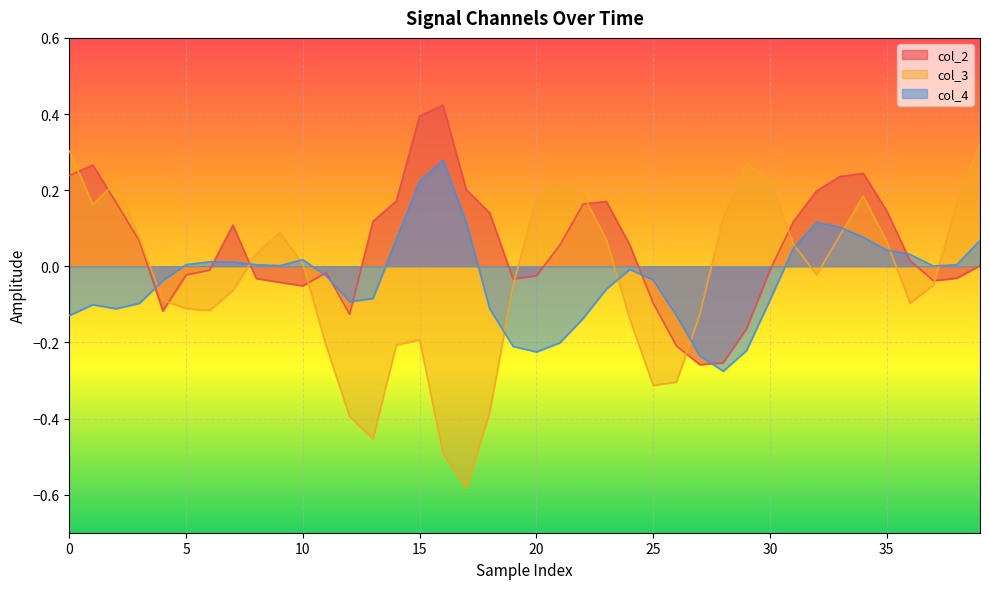

Reading right to left, what are all the values shown in this chart?

col_2: 0.0	-0.0	-0.0	0.0	0.1	0.2	0.2	0.2	0.1	-0.0	-0.2	-0.3	-0.3	-0.2	-0.1	0.1	0.2	0.2	0.1	-0.0	-0.0	0.1	0.2	0.4	0.4	0.2	0.1	-0.1	-0.0	-0.1	-0.0	-0.0	0.1	-0.0	-0.0	-0.1	0.1	0.2	0.3	0.2
col_3: 0.3	0.2	-0.0	-0.1	0.1	0.2	0.1	-0.0	0.1	0.2	0.3	0.1	-0.1	-0.3	-0.3	-0.1	0.1	0.2	0.2	0.2	-0.1	-0.4	-0.6	-0.5	-0.2	-0.2	-0.5	-0.4	-0.2	0.0	0.1	0.0	-0.1	-0.1	-0.1	-0.1	0.1	0.2	0.2	0.3
col_4: 0.1	0.0	0.0	0.0	0.0	0.1	0.1	0.1	0.0	-0.1	-0.2	-0.3	-0.2	-0.1	-0.0	-0.0	-0.1	-0.1	-0.2	-0.2	-0.2	-0.1	0.1	0.3	0.2	0.1	-0.1	-0.1	-0.0	0.0	0.0	0.0	0.0	0.0	0.0	-0.0	-0.1	-0.1	-0.1	-0.1